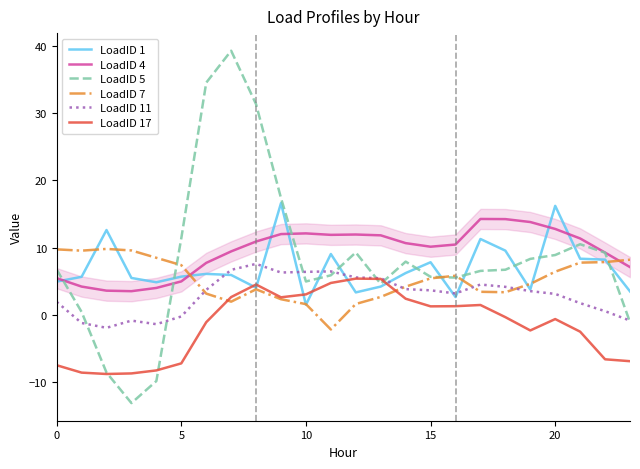

What is the difference between the maximum and minimum values in the LoadID 1 series?

15.1